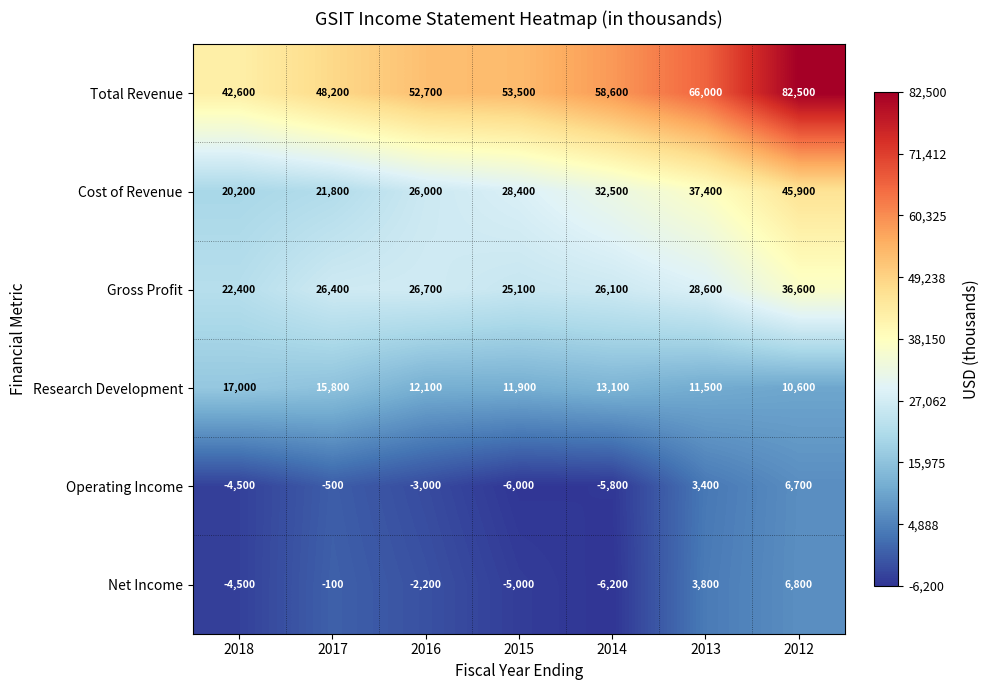

What is the minimum value shown in the chart?

-6200